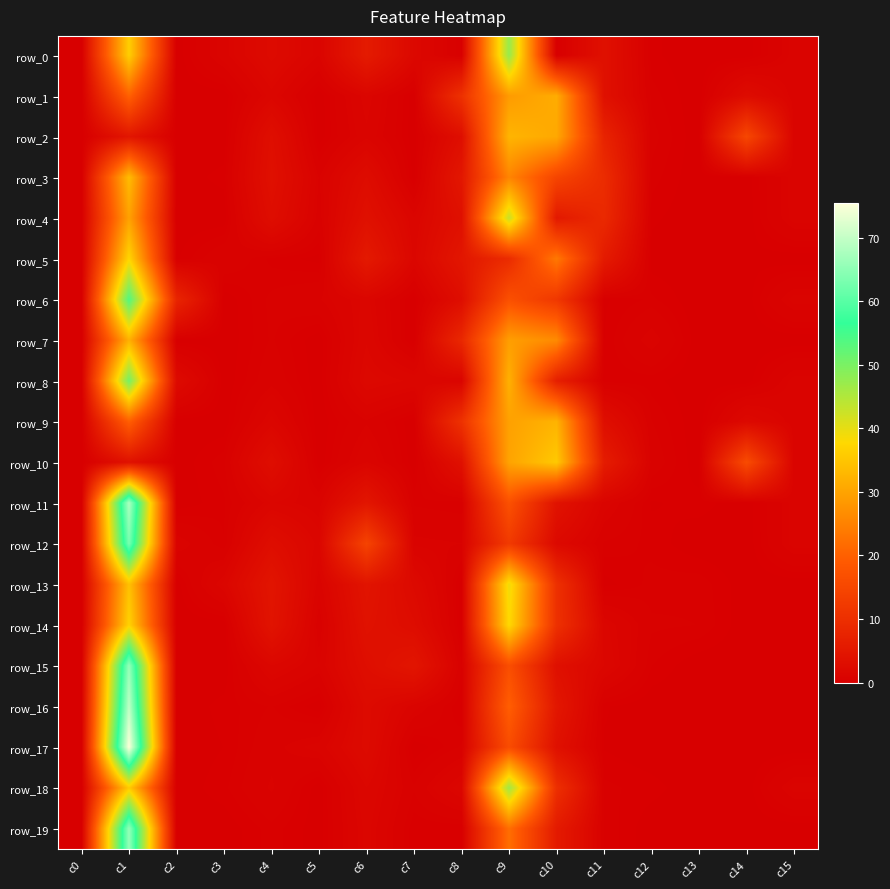

Is it true that row_5 equals 0.1 at c14?

True